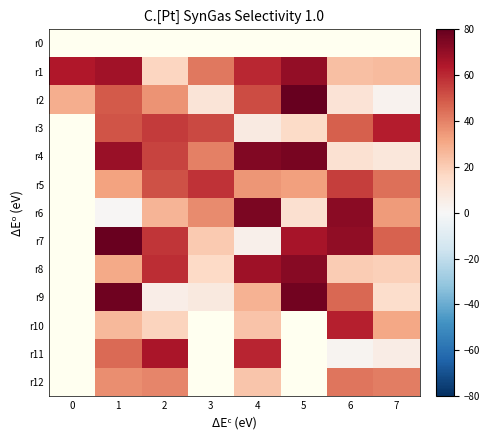

How many data points in r9 are less than 28?

3